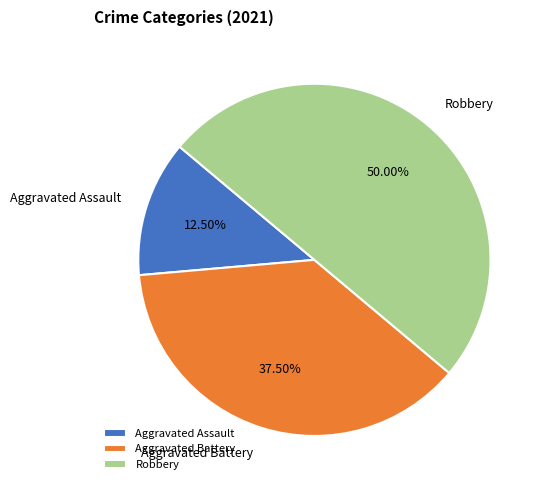

What is the ratio of the value at Robbery to the value at Aggravated Battery?

1.3